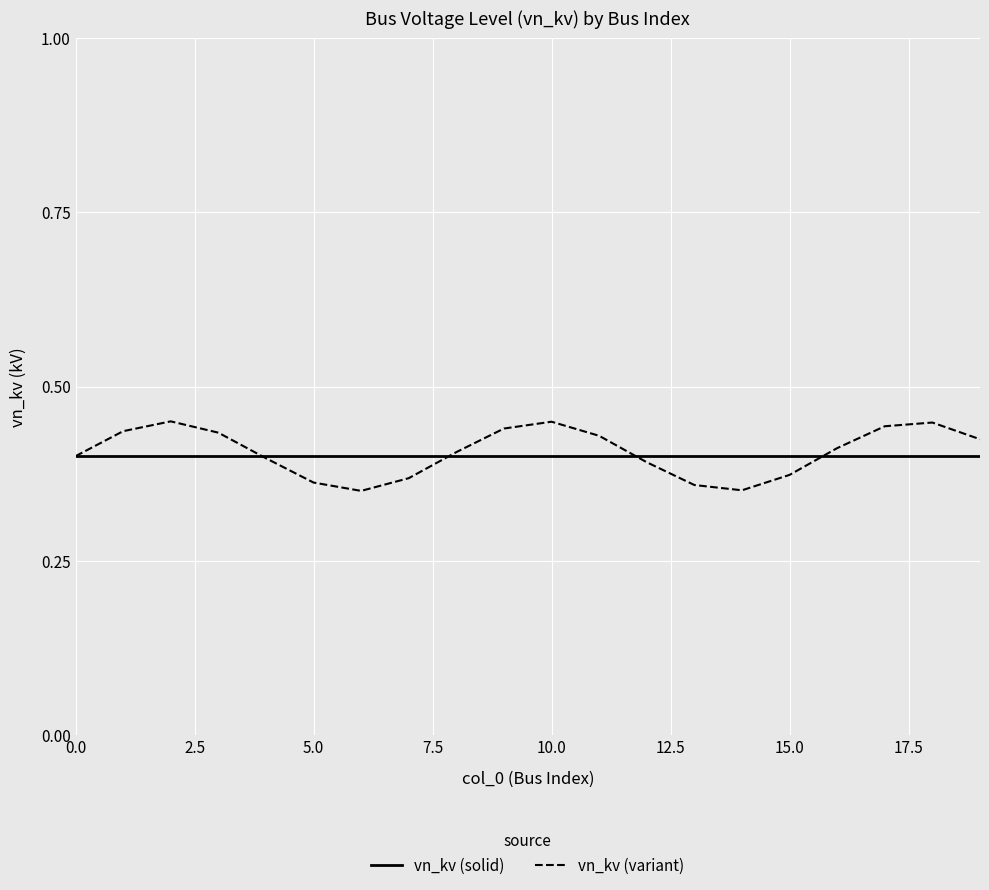

After their last crossing, which series has the higher values: vn_kv (solid) or vn_kv (variant)?

vn_kv (variant)